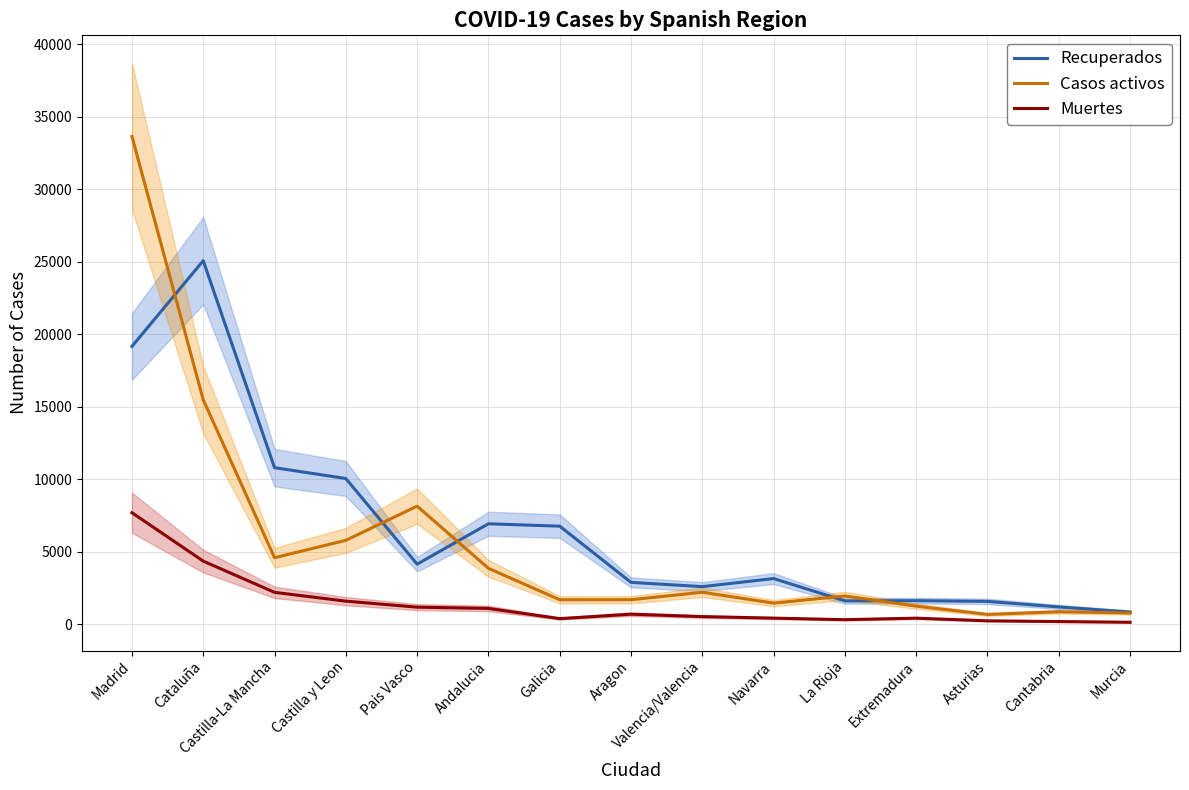

What position from the right is Extremadura?

4